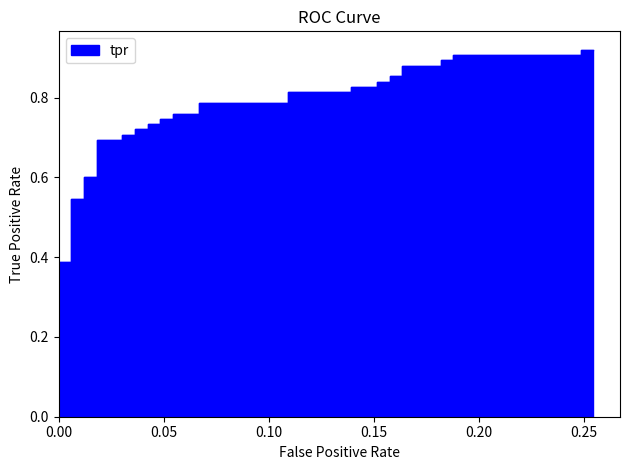

Count the values in the range 0 to 1.

40